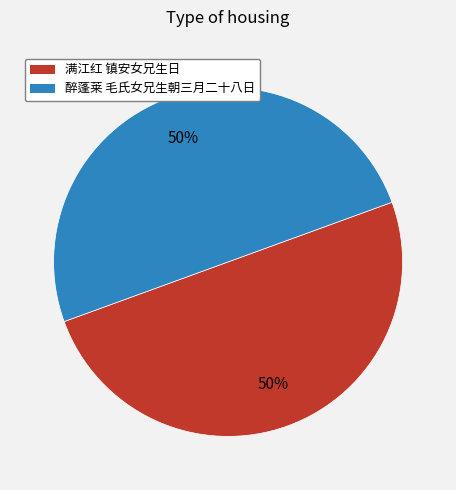

To the nearest percent, what percentage of the pie is 醉蓬莱 毛氏女兄生朝三月二十八日?

50%